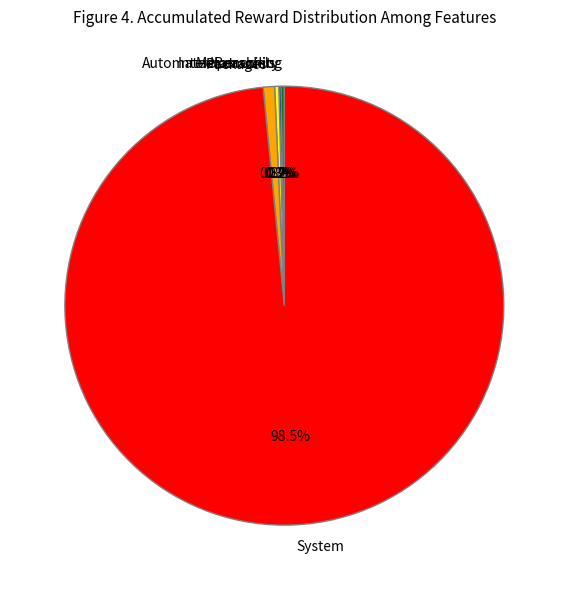

Does any single category account for the majority?

Yes